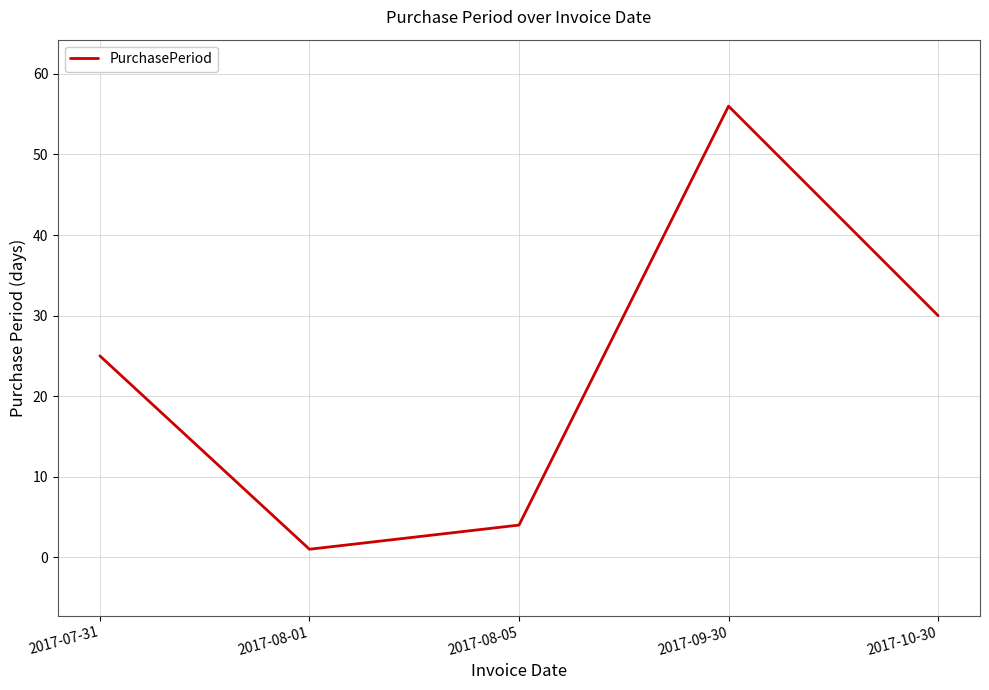

What is the difference between the second highest and minimum values?

29